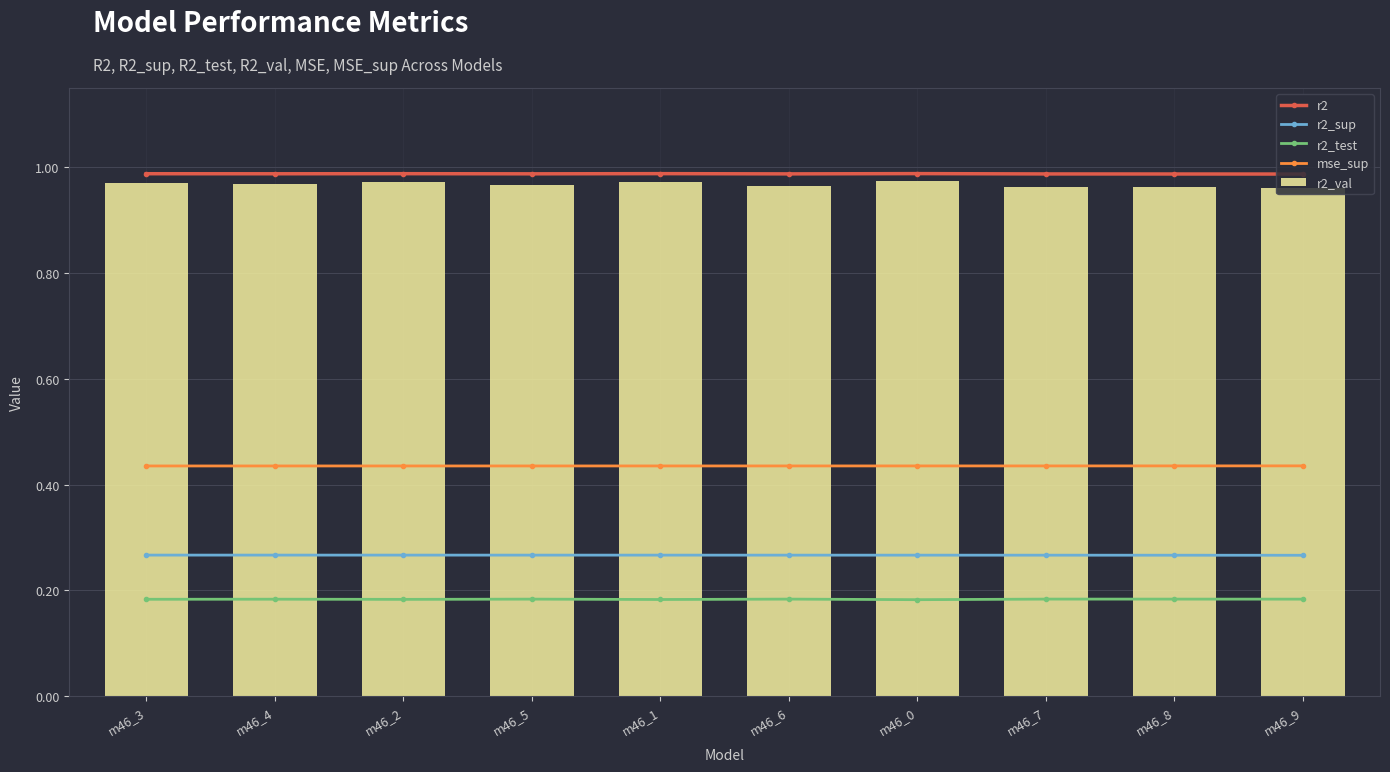

Rank the series by their maximum value, from lowest to highest.

r2_test, r2_sup, mse_sup, r2_val, r2